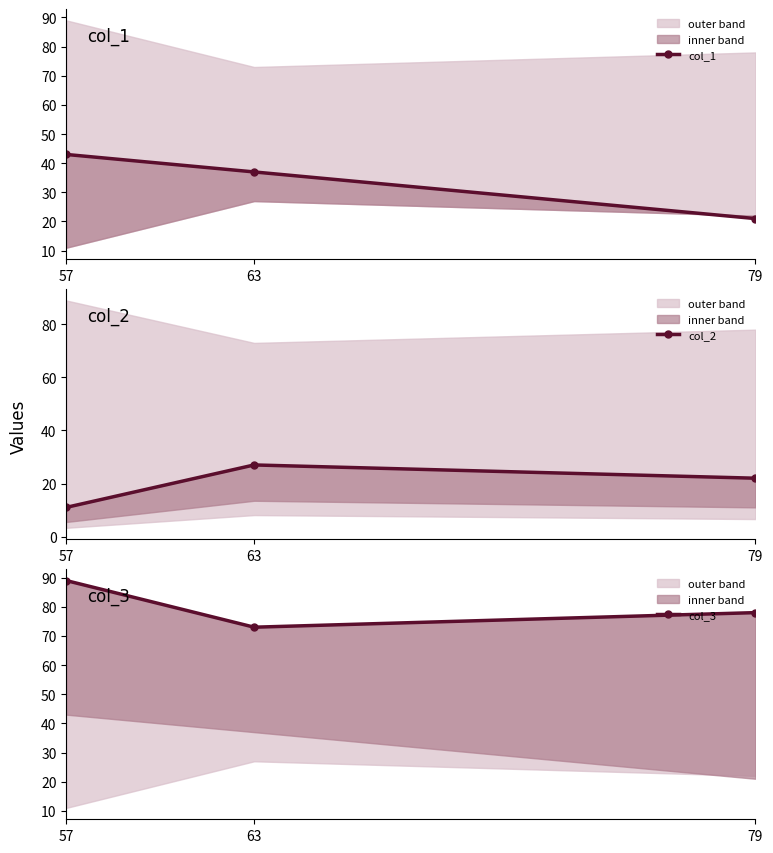

Which series has the largest total across all categories?

col_3